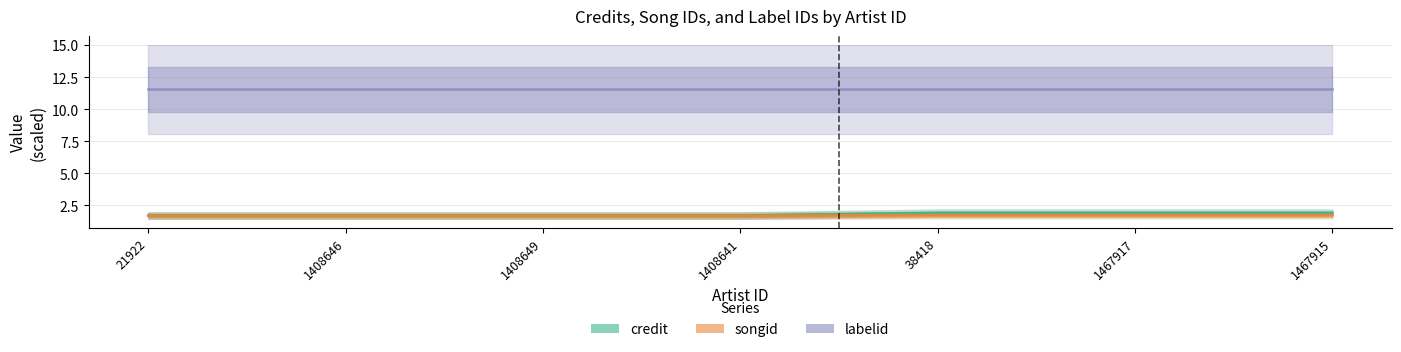

The credit series shows 1.0 at 1408646. True or false?

False